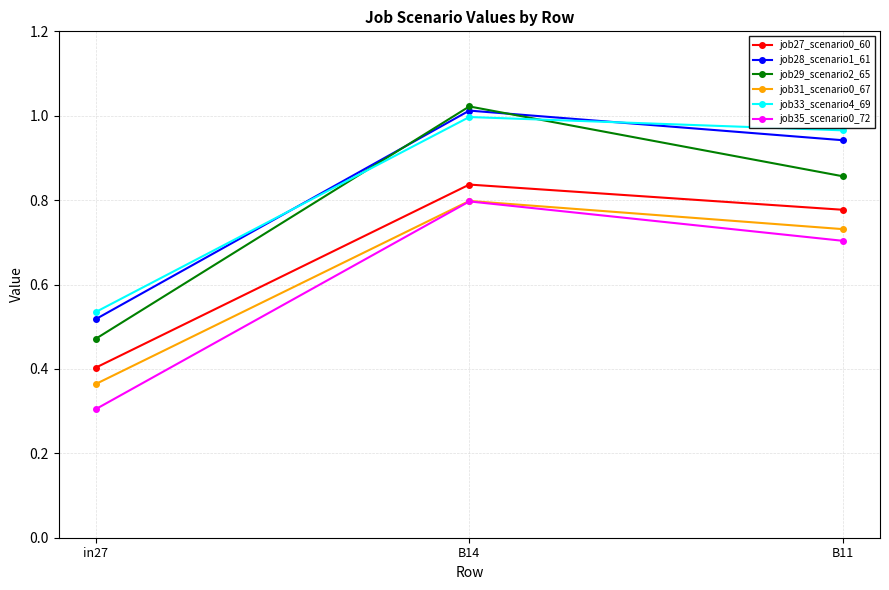

At which label is job28_scenario1_61 closest to 0?

in27